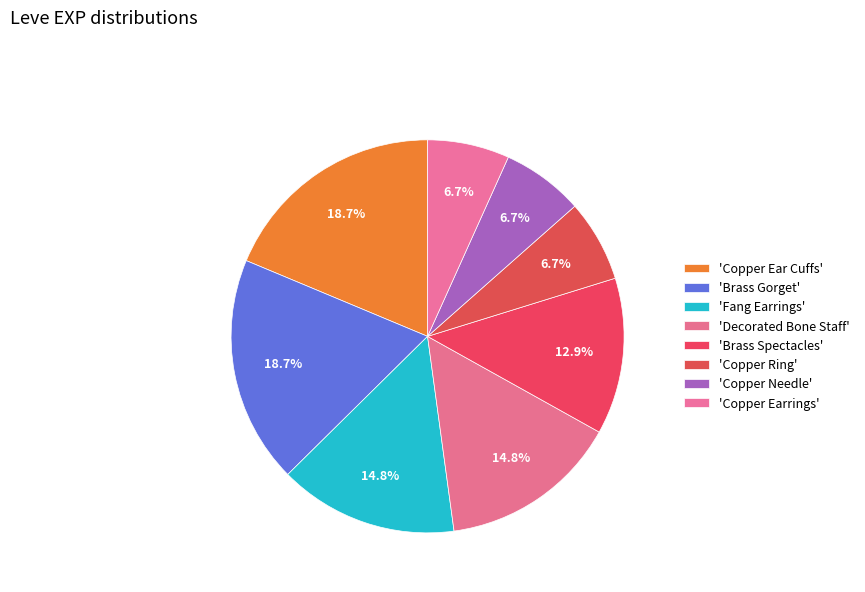

How many segments does this pie chart have?

8